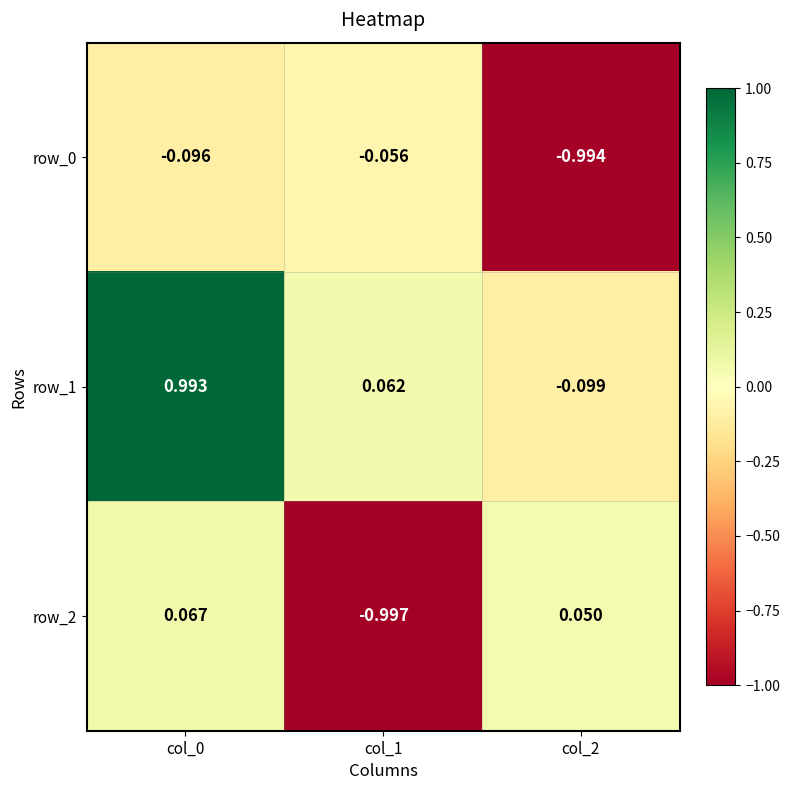

How many categories are shown in the chart?

3